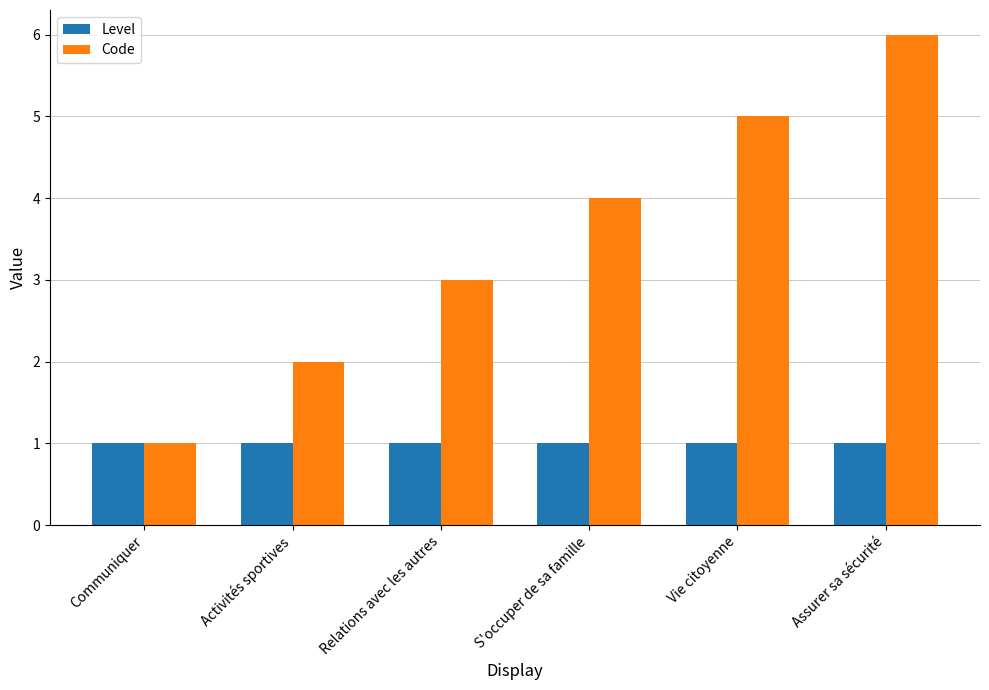

What is the label of the 2nd bar from the left?

Activités sportives